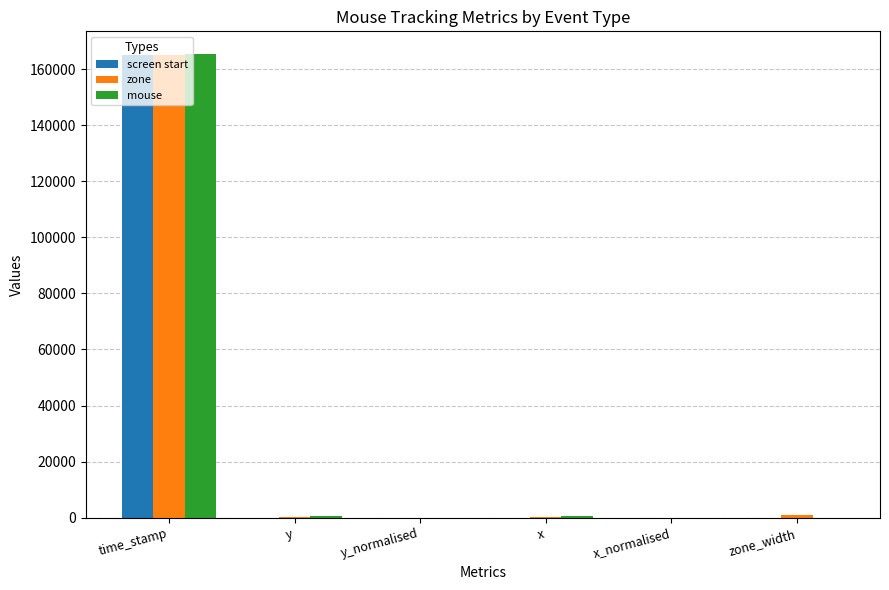

What is the sum of all mouse values?

166224.6